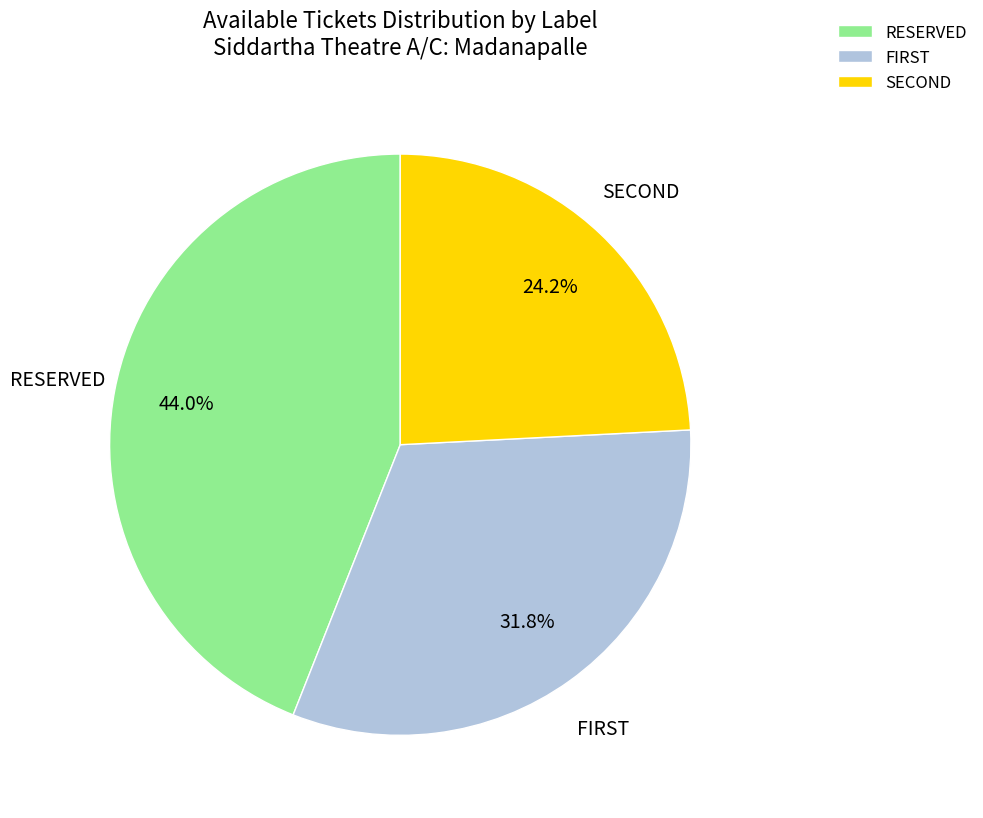

Rank the categories by value from highest to lowest.

RESERVED, FIRST, SECOND